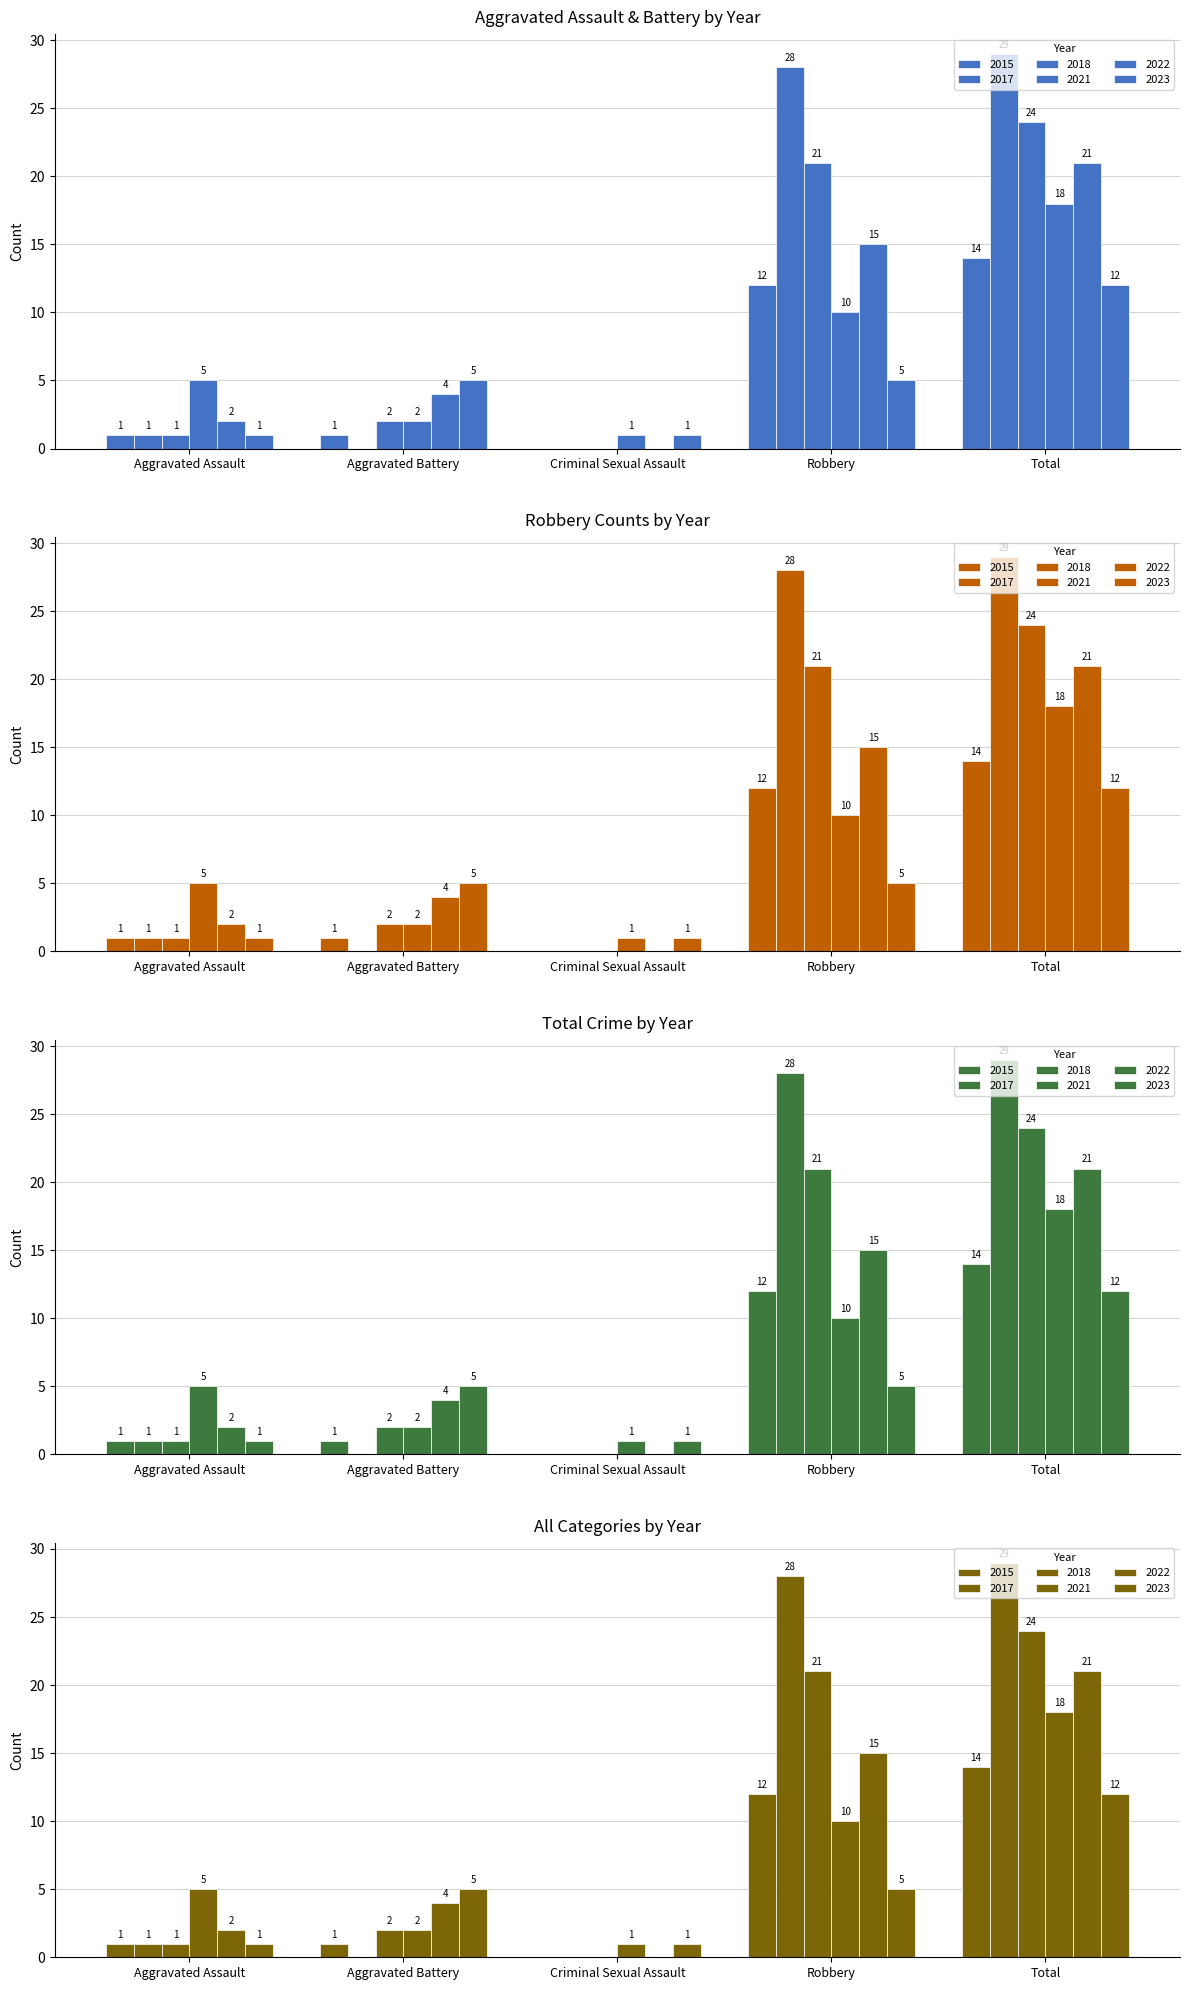

Is it true that 2015 equals 0 at Criminal Sexual Assault?

True